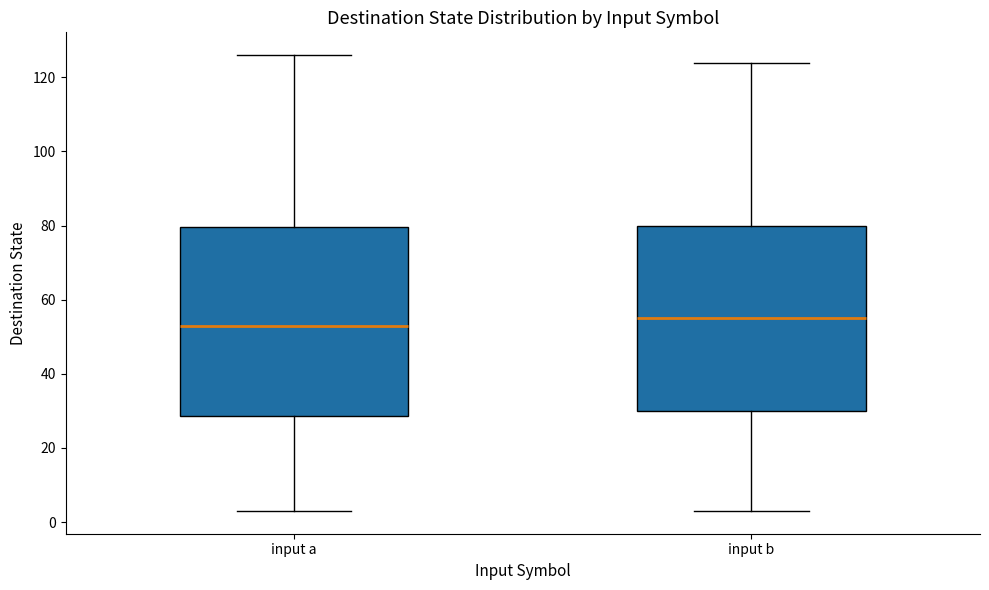

Which box has the highest median line?

input b